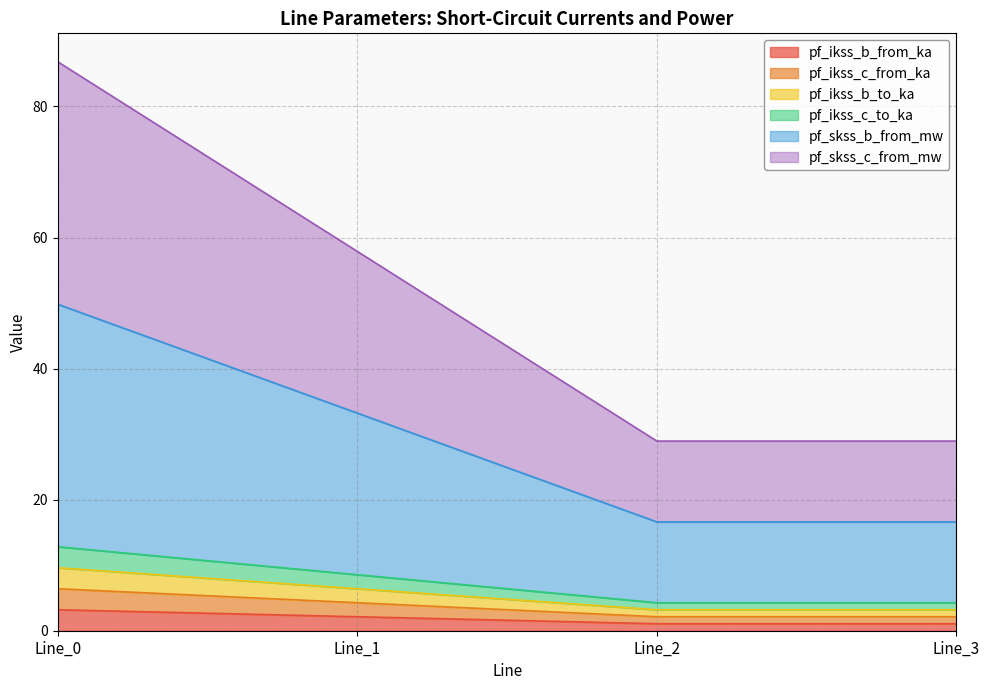

At which category does pf_ikss_b_from_ka reach its first local valley?

Line_2